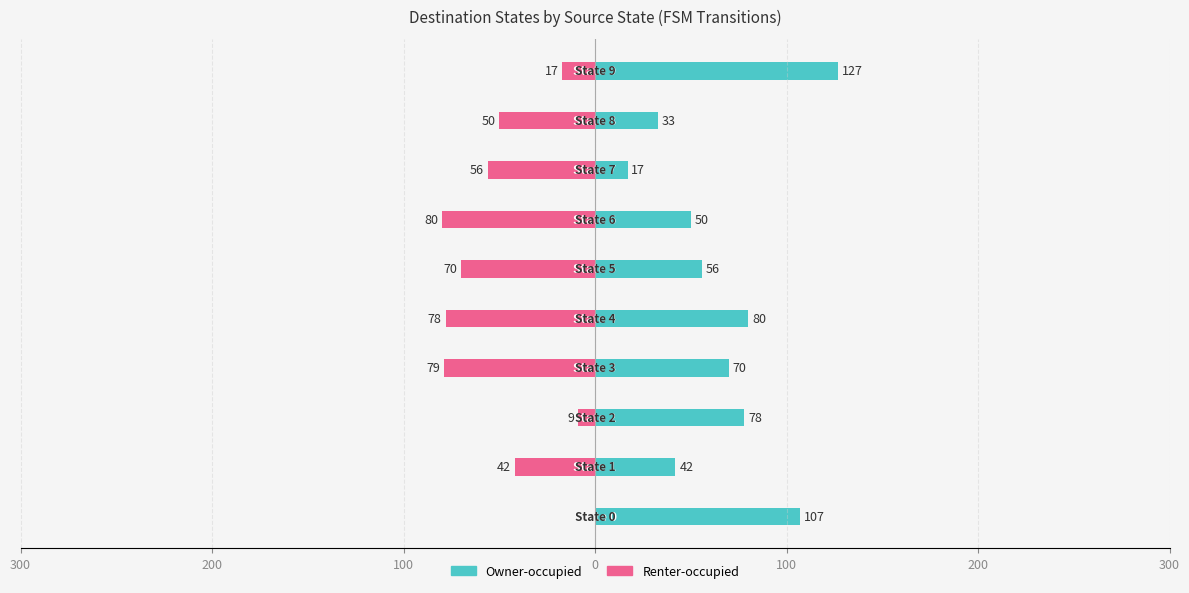

Rank the series at 9 from lowest to highest value.

Renter-occupied, Owner-occupied